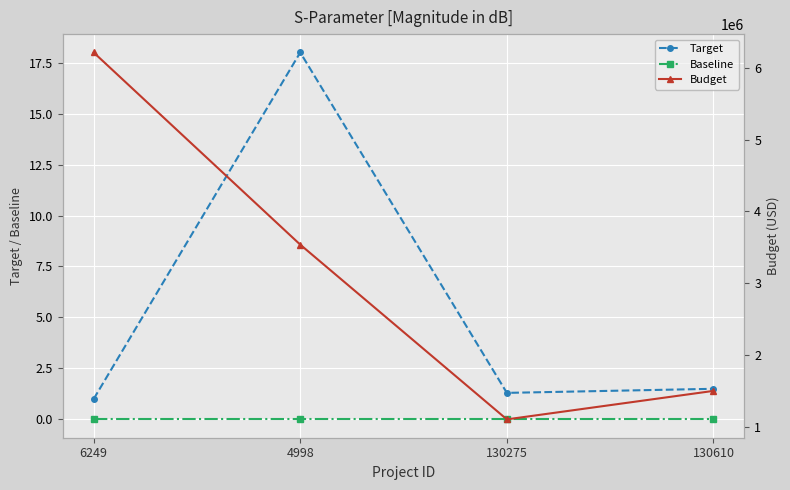

Rank the categories by Baseline value from lowest to highest.

6249, 4998, 130275, 130610